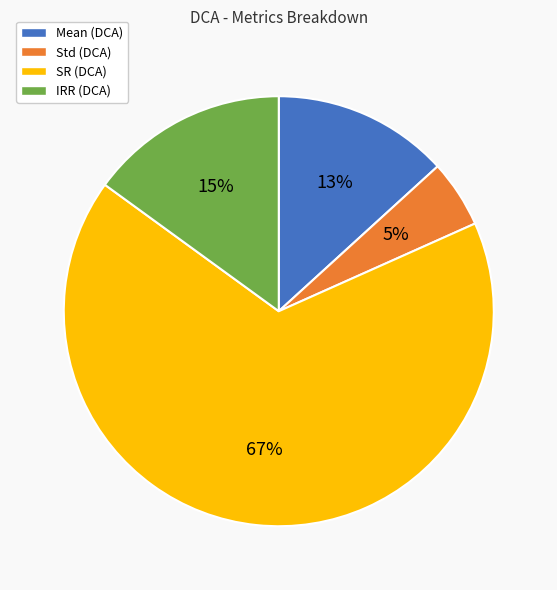

Which slice is the smallest?

Std